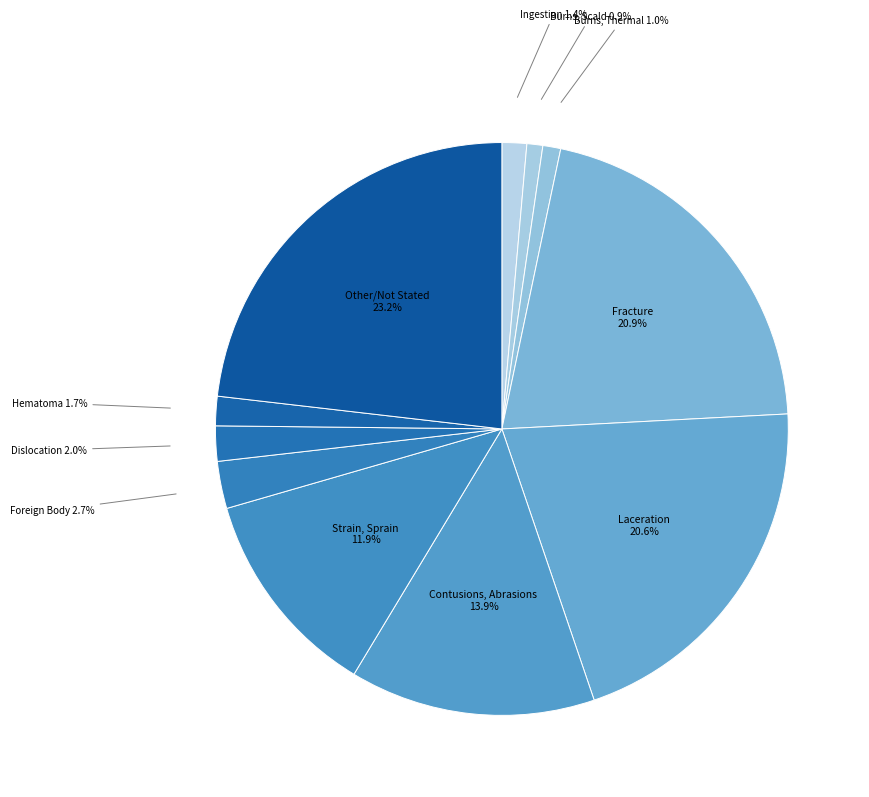

What is the largest slice in the pie chart?

Other/Not Stated